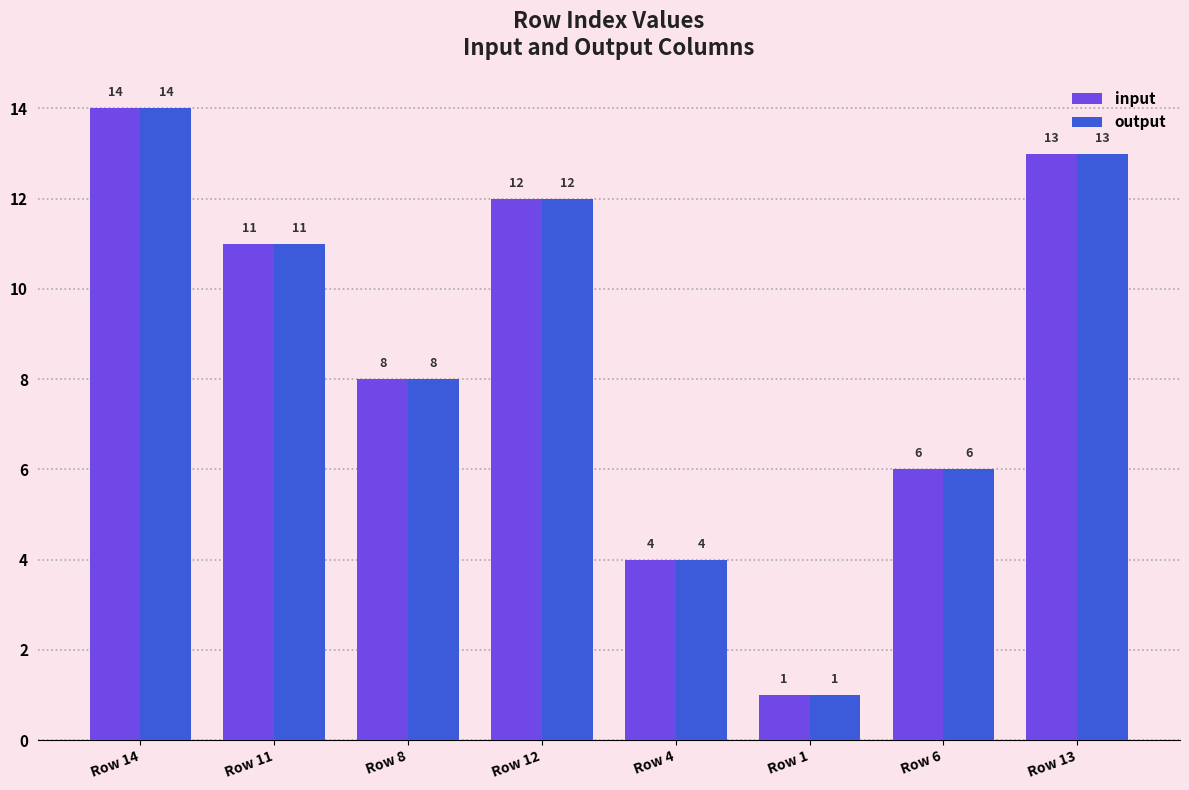

What is the total value across all series at Row 14?

28